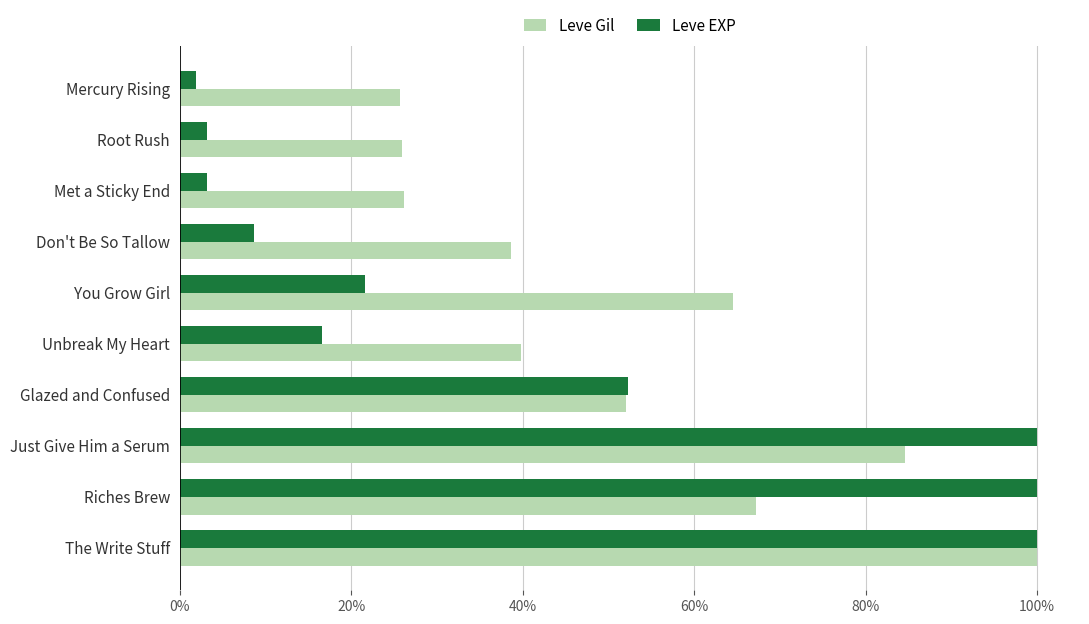

What are all the series names shown in the legend?

Leve Gil, Leve EXP